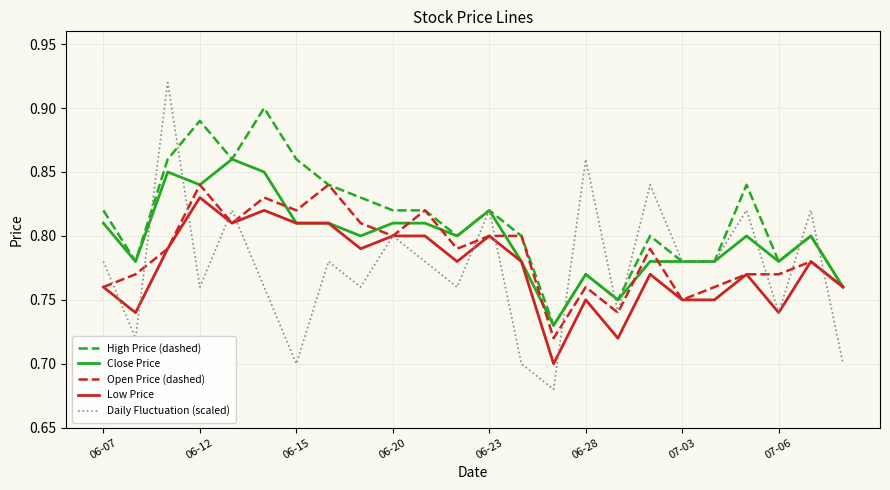

Which series has the largest range (max minus min)?

Daily Fluctuation (scaled)